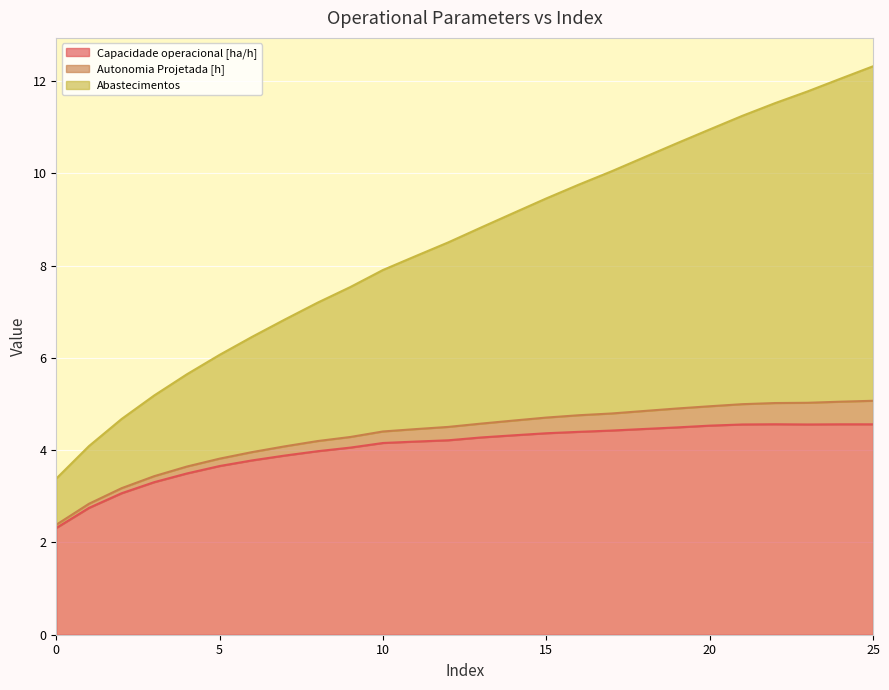

Between 24 and 10, which is larger?

24